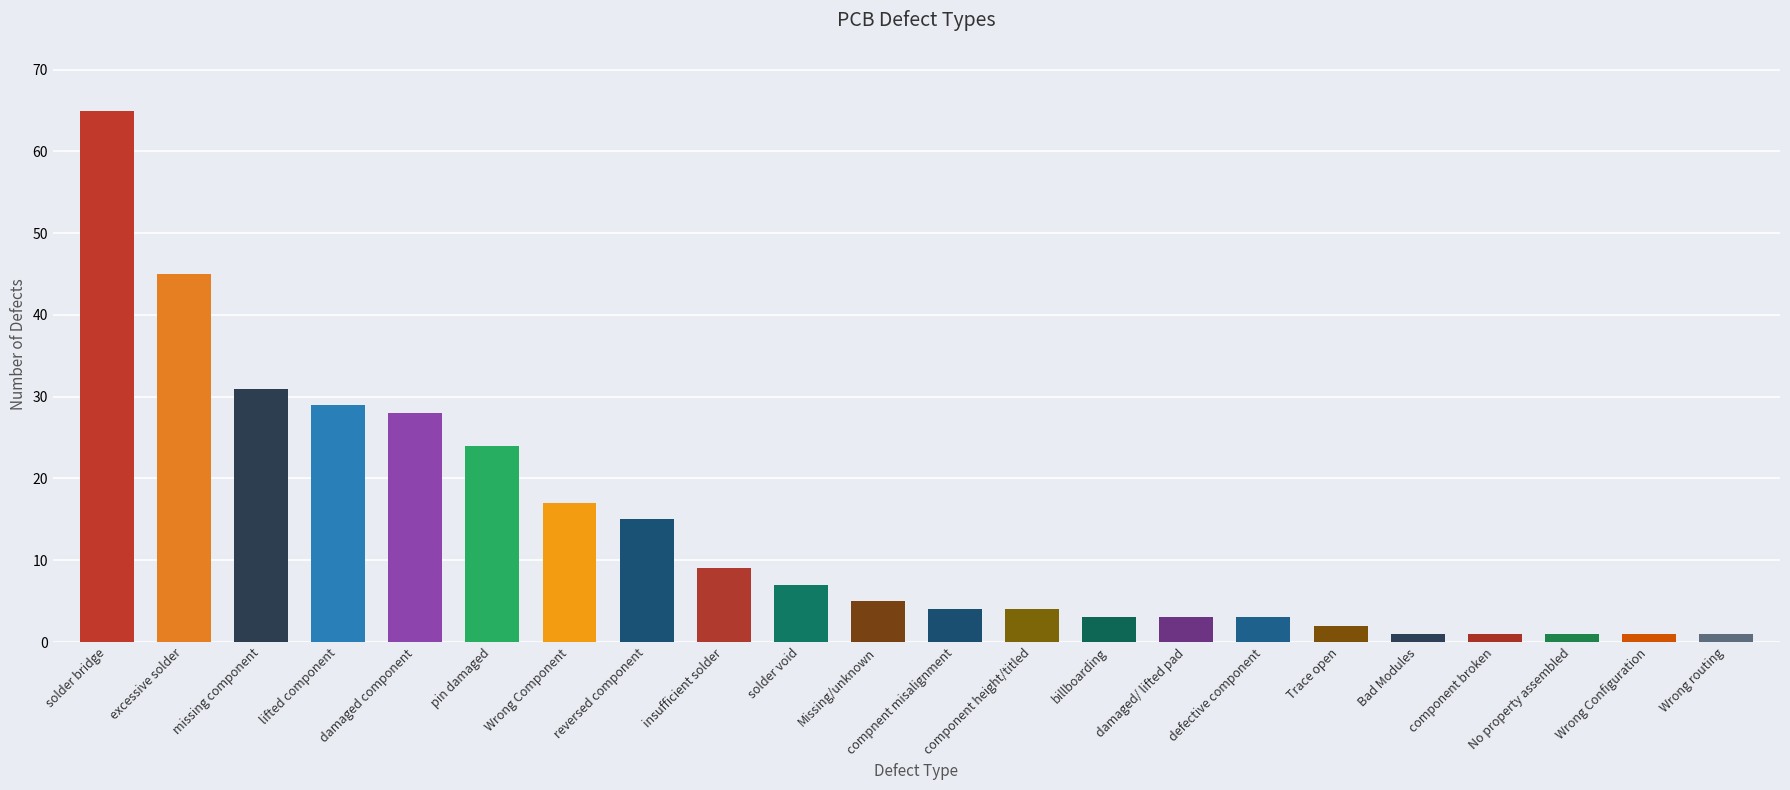

What is the change in value from missing component to component height/titled?

-27